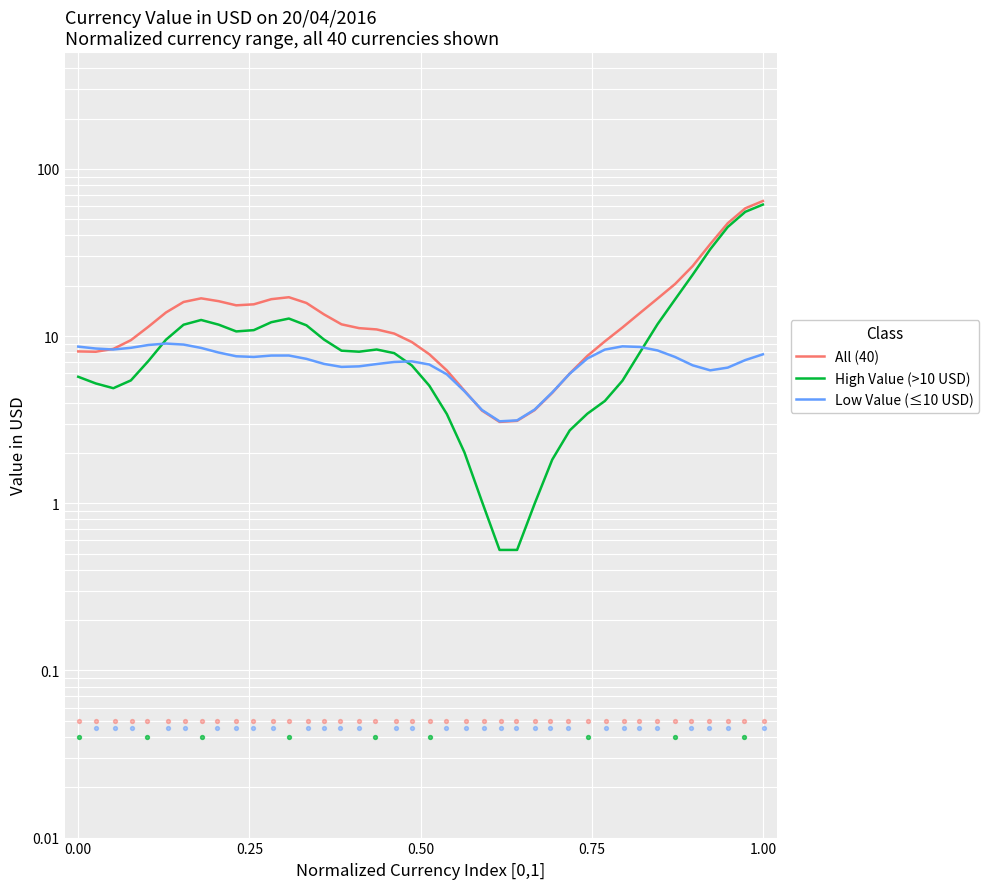

Which series has the largest Y range (max minus min)?

All (40)